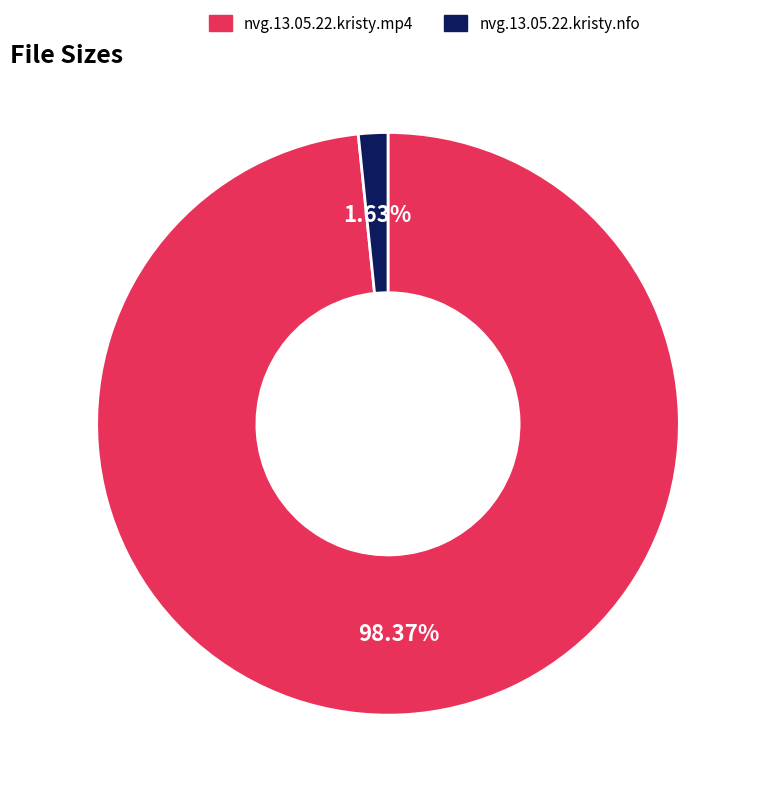

To the nearest percent, what portion does nvg.13.05.22.kristy.nfo represent?

2%